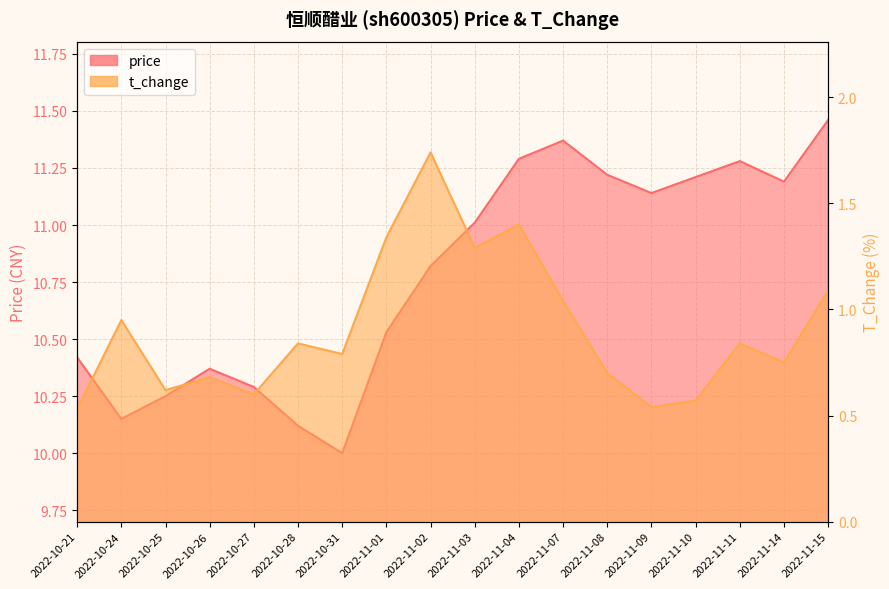

Is it true that t_change equals 1.0 at 2022-10-25?

False